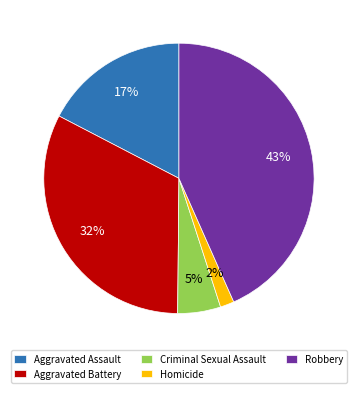

Is Aggravated Assault the majority of the pie?

No